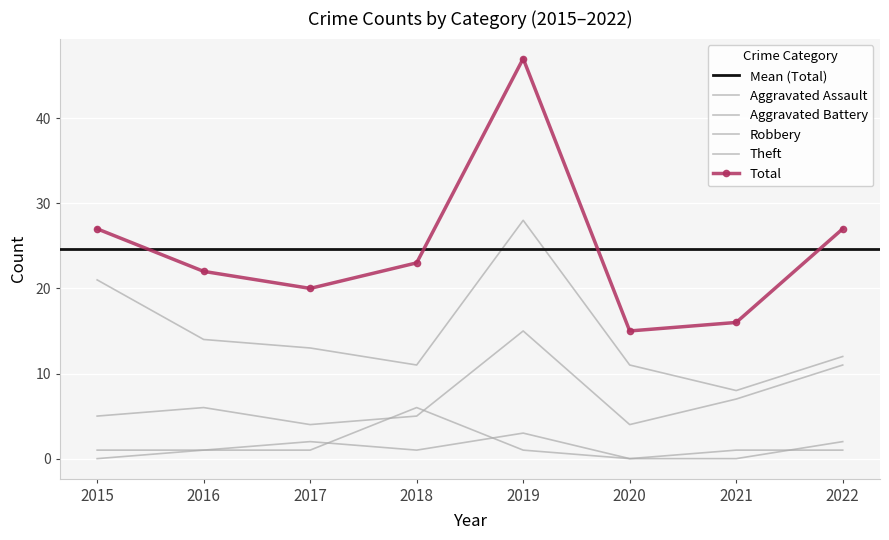

What is the total value across all series at 2016?

44